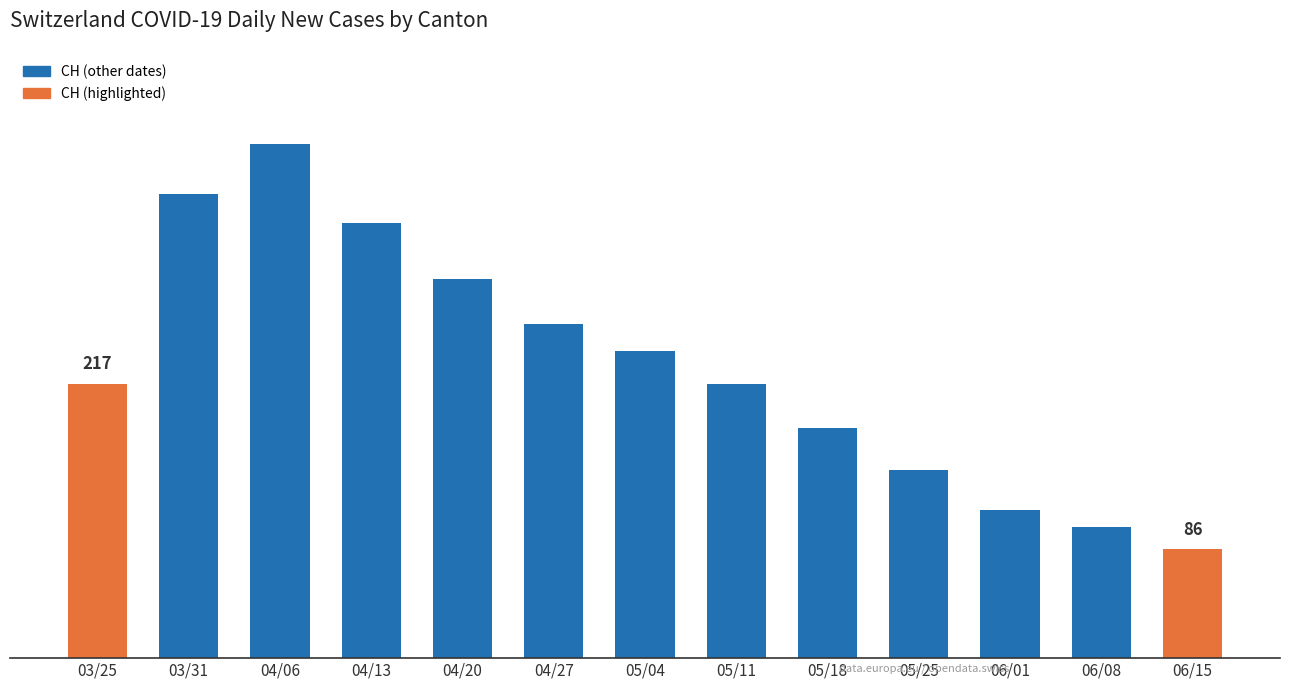

At which category does the chart reach its minimum across all series?

06/15